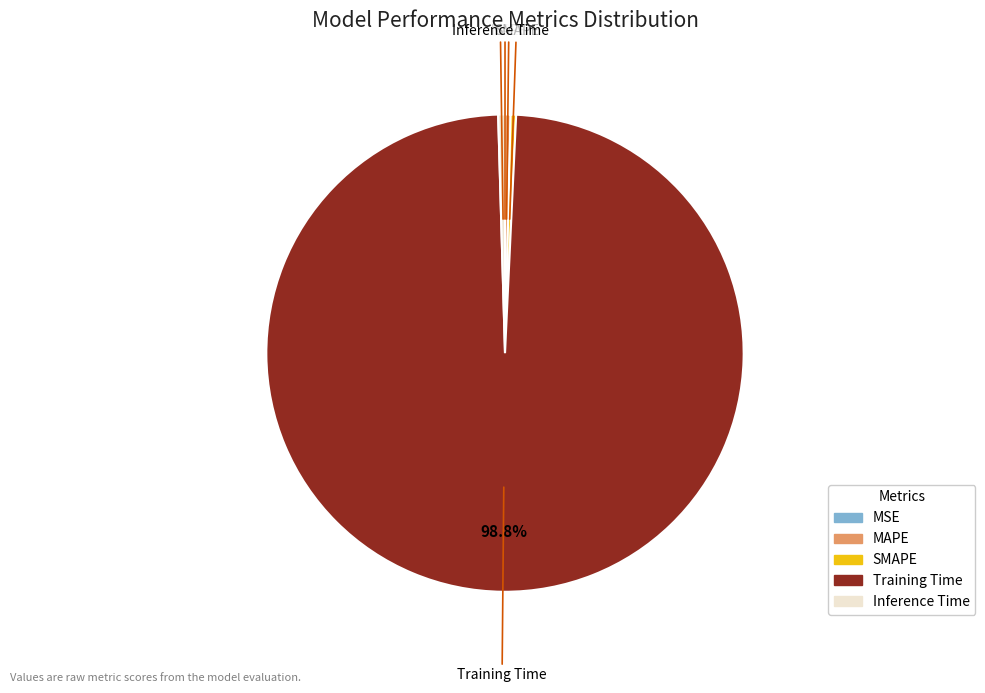

Which category has the biggest portion of the pie?

Training Time